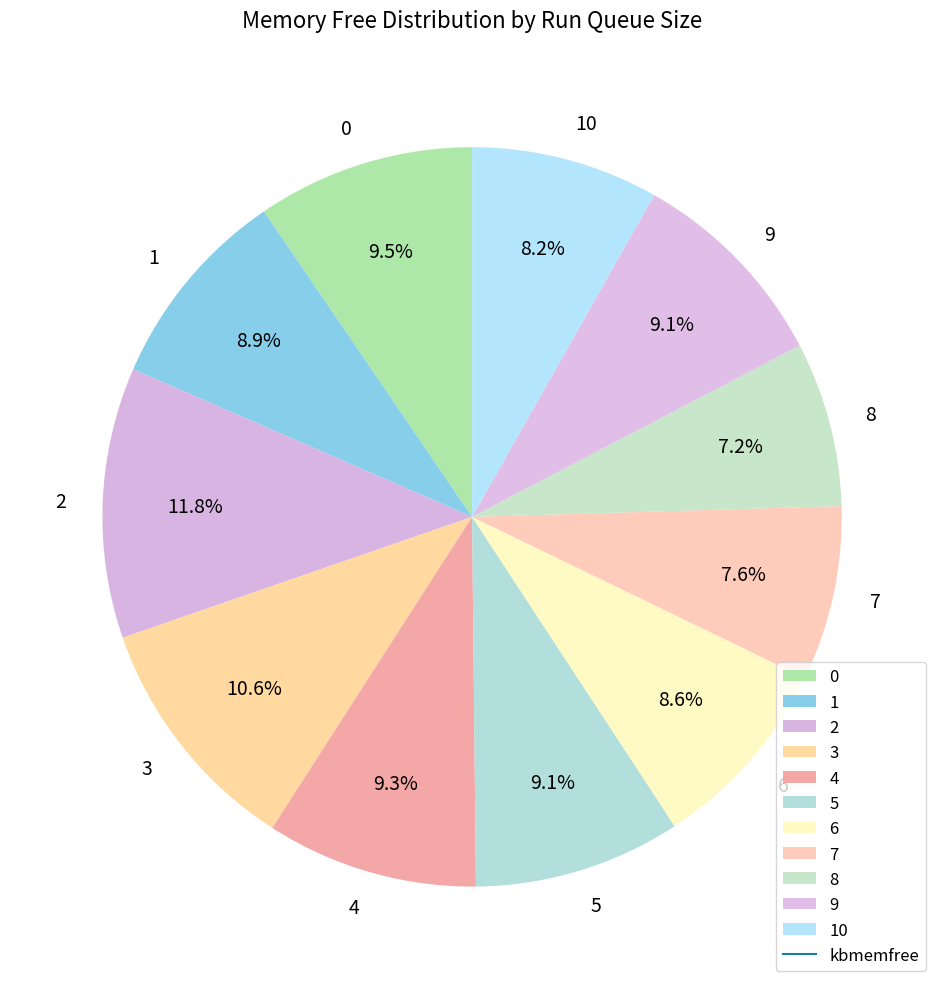

How many segments does this pie chart have?

11